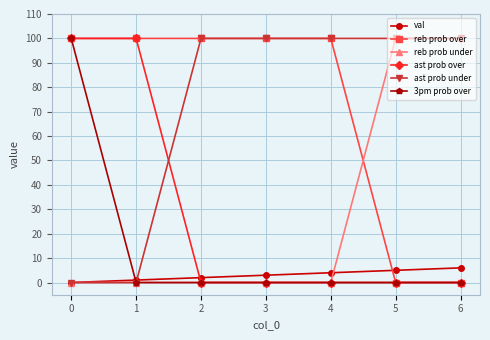

Which series ends up on top after the final intersection of val and 3pm prob over?

val